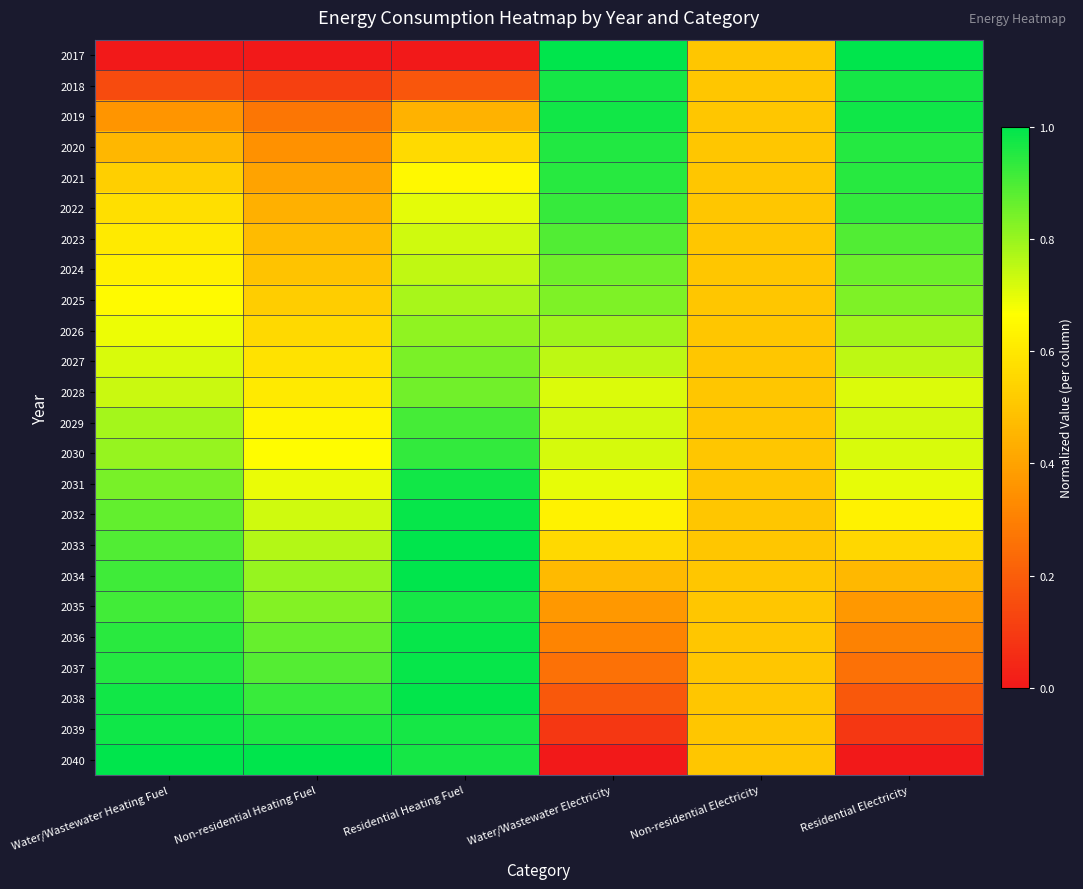

Reading left to right, transcribe all the data shown in this chart.

2017: Water/Wastewater Heating Fuel=0.0	Non-residential Heating Fuel=0.0	Residential Heating Fuel=0.0	Water/Wastewater Electricity=1.0	Non-residential Electricity=0.5	Residential Electricity=1.0
2018: Water/Wastewater Heating Fuel=0.1	Non-residential Heating Fuel=0.1	Residential Heating Fuel=0.2	Water/Wastewater Electricity=1.0	Non-residential Electricity=0.5	Residential Electricity=1.0
2019: Water/Wastewater Heating Fuel=0.4	Non-residential Heating Fuel=0.3	Residential Heating Fuel=0.4	Water/Wastewater Electricity=1.0	Non-residential Electricity=0.5	Residential Electricity=1.0
2020: Water/Wastewater Heating Fuel=0.5	Non-residential Heating Fuel=0.3	Residential Heating Fuel=0.6	Water/Wastewater Electricity=1.0	Non-residential Electricity=0.5	Residential Electricity=1.0
2021: Water/Wastewater Heating Fuel=0.5	Non-residential Heating Fuel=0.4	Residential Heating Fuel=0.6	Water/Wastewater Electricity=0.9	Non-residential Electricity=0.5	Residential Electricity=0.9
2022: Water/Wastewater Heating Fuel=0.6	Non-residential Heating Fuel=0.4	Residential Heating Fuel=0.7	Water/Wastewater Electricity=0.9	Non-residential Electricity=0.5	Residential Electricity=0.9
2023: Water/Wastewater Heating Fuel=0.6	Non-residential Heating Fuel=0.5	Residential Heating Fuel=0.7	Water/Wastewater Electricity=0.9	Non-residential Electricity=0.5	Residential Electricity=0.9
2024: Water/Wastewater Heating Fuel=0.6	Non-residential Heating Fuel=0.5	Residential Heating Fuel=0.7	Water/Wastewater Electricity=0.9	Non-residential Electricity=0.5	Residential Electricity=0.9
2025: Water/Wastewater Heating Fuel=0.7	Non-residential Heating Fuel=0.5	Residential Heating Fuel=0.8	Water/Wastewater Electricity=0.8	Non-residential Electricity=0.5	Residential Electricity=0.8
2026: Water/Wastewater Heating Fuel=0.7	Non-residential Heating Fuel=0.6	Residential Heating Fuel=0.8	Water/Wastewater Electricity=0.8	Non-residential Electricity=0.5	Residential Electricity=0.8
2027: Water/Wastewater Heating Fuel=0.7	Non-residential Heating Fuel=0.6	Residential Heating Fuel=0.8	Water/Wastewater Electricity=0.8	Non-residential Electricity=0.5	Residential Electricity=0.8
2028: Water/Wastewater Heating Fuel=0.7	Non-residential Heating Fuel=0.6	Residential Heating Fuel=0.9	Water/Wastewater Electricity=0.7	Non-residential Electricity=0.5	Residential Electricity=0.7
2029: Water/Wastewater Heating Fuel=0.8	Non-residential Heating Fuel=0.6	Residential Heating Fuel=0.9	Water/Wastewater Electricity=0.7	Non-residential Electricity=0.5	Residential Electricity=0.7
2030: Water/Wastewater Heating Fuel=0.8	Non-residential Heating Fuel=0.7	Residential Heating Fuel=0.9	Water/Wastewater Electricity=0.7	Non-residential Electricity=0.5	Residential Electricity=0.7
2031: Water/Wastewater Heating Fuel=0.8	Non-residential Heating Fuel=0.7	Residential Heating Fuel=1.0	Water/Wastewater Electricity=0.7	Non-residential Electricity=0.5	Residential Electricity=0.7
2032: Water/Wastewater Heating Fuel=0.9	Non-residential Heating Fuel=0.7	Residential Heating Fuel=1.0	Water/Wastewater Electricity=0.6	Non-residential Electricity=0.5	Residential Electricity=0.6
2033: Water/Wastewater Heating Fuel=0.9	Non-residential Heating Fuel=0.8	Residential Heating Fuel=1.0	Water/Wastewater Electricity=0.6	Non-residential Electricity=0.5	Residential Electricity=0.6
2034: Water/Wastewater Heating Fuel=0.9	Non-residential Heating Fuel=0.8	Residential Heating Fuel=1.0	Water/Wastewater Electricity=0.5	Non-residential Electricity=0.5	Residential Electricity=0.5
2035: Water/Wastewater Heating Fuel=0.9	Non-residential Heating Fuel=0.8	Residential Heating Fuel=1.0	Water/Wastewater Electricity=0.4	Non-residential Electricity=0.5	Residential Electricity=0.4
2036: Water/Wastewater Heating Fuel=0.9	Non-residential Heating Fuel=0.9	Residential Heating Fuel=1.0	Water/Wastewater Electricity=0.3	Non-residential Electricity=0.5	Residential Electricity=0.3
2037: Water/Wastewater Heating Fuel=1.0	Non-residential Heating Fuel=0.9	Residential Heating Fuel=1.0	Water/Wastewater Electricity=0.3	Non-residential Electricity=0.5	Residential Electricity=0.3
2038: Water/Wastewater Heating Fuel=1.0	Non-residential Heating Fuel=0.9	Residential Heating Fuel=1.0	Water/Wastewater Electricity=0.2	Non-residential Electricity=0.5	Residential Electricity=0.2
2039: Water/Wastewater Heating Fuel=1.0	Non-residential Heating Fuel=1.0	Residential Heating Fuel=1.0	Water/Wastewater Electricity=0.1	Non-residential Electricity=0.5	Residential Electricity=0.1
2040: Water/Wastewater Heating Fuel=1.0	Non-residential Heating Fuel=1.0	Residential Heating Fuel=1.0	Water/Wastewater Electricity=0.0	Non-residential Electricity=0.5	Residential Electricity=0.0